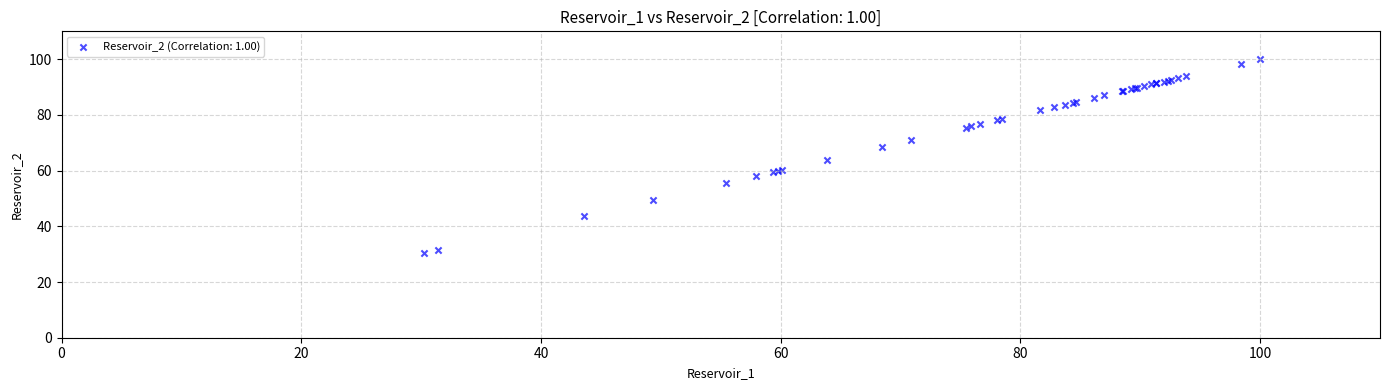

What Y value in the scatter plot is closest to 65?

63.8